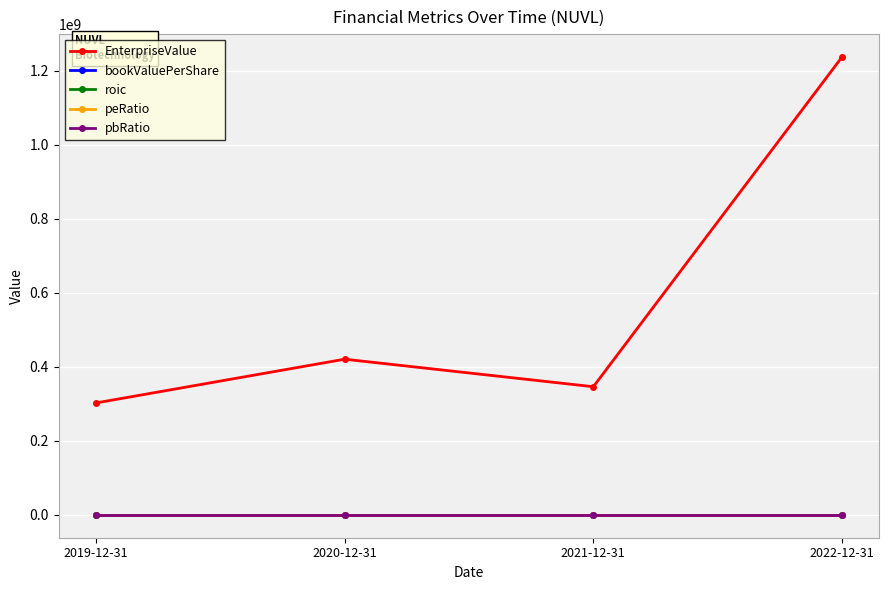

How many distinct data groups are displayed?

5